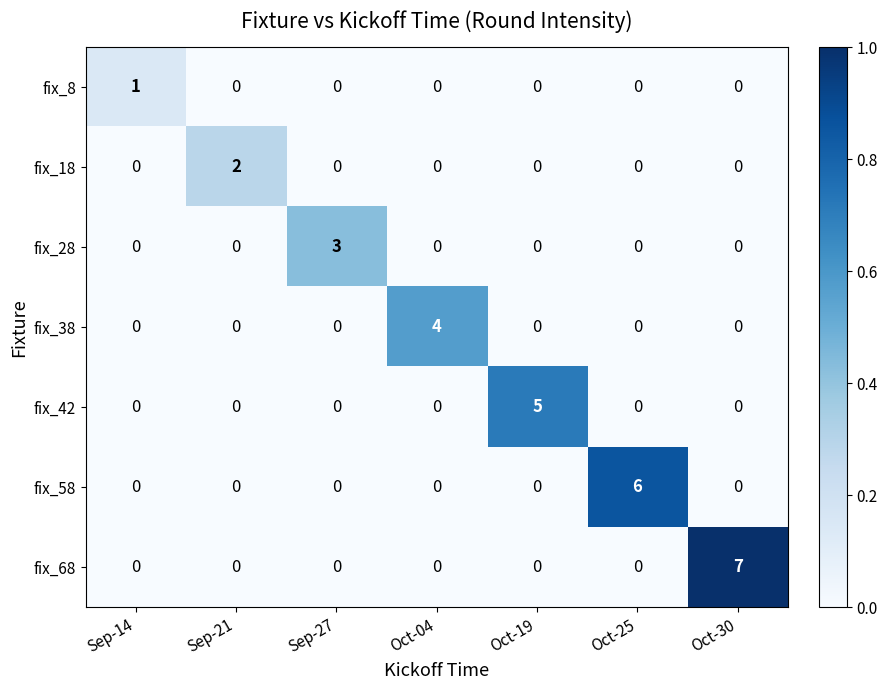

Which series has the largest total across all categories?

fix_68